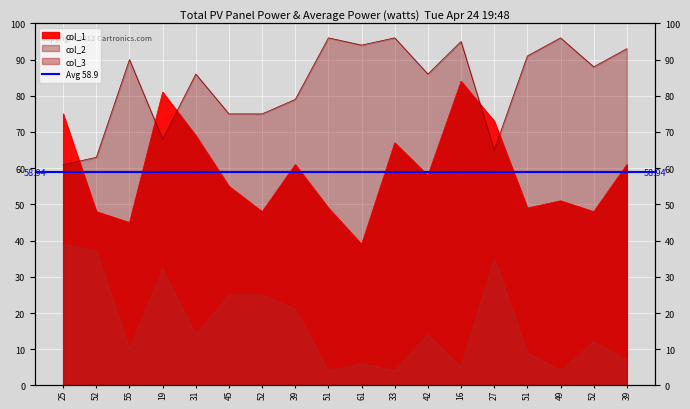

How many interior local valleys does the col_3 series have?

6